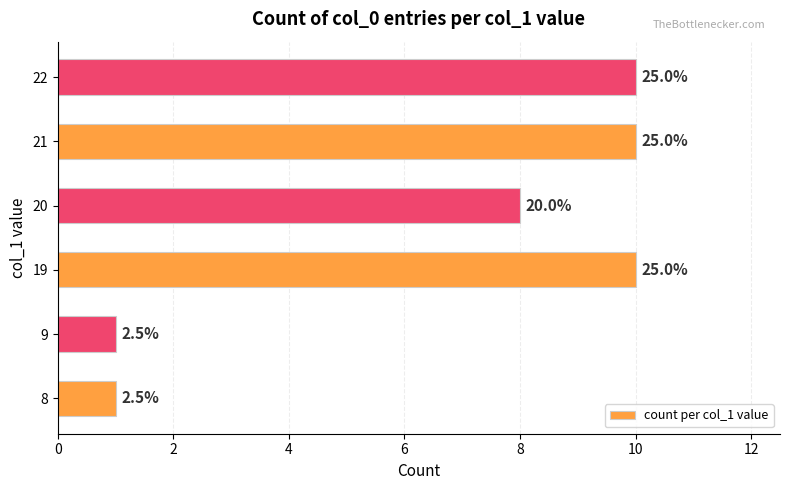

Does the chart contain any negative values?

No